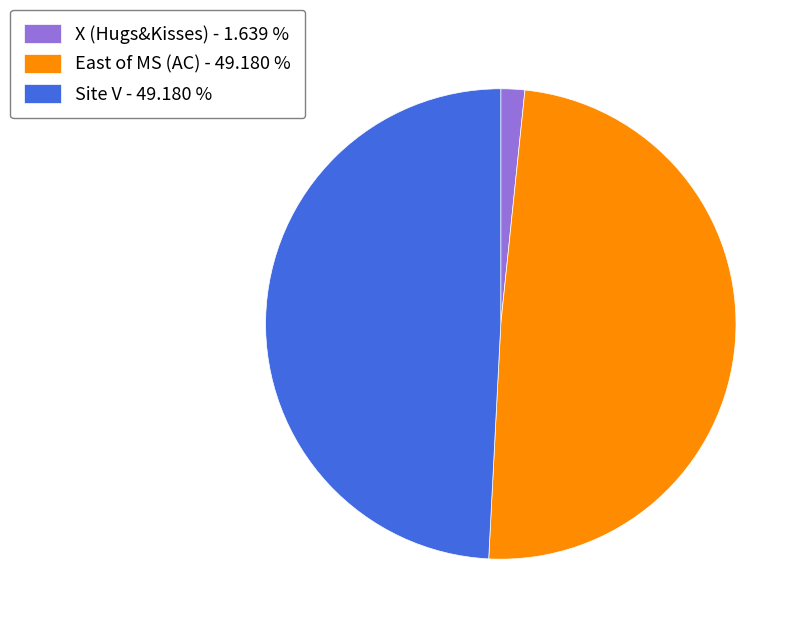

True or false: X (Hugs&Kisses) accounts for 2% of the total.

True